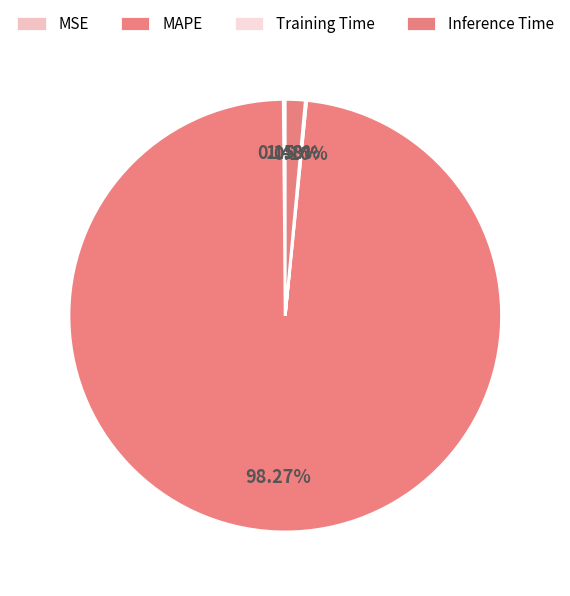

Does any single category account for the majority?

Yes